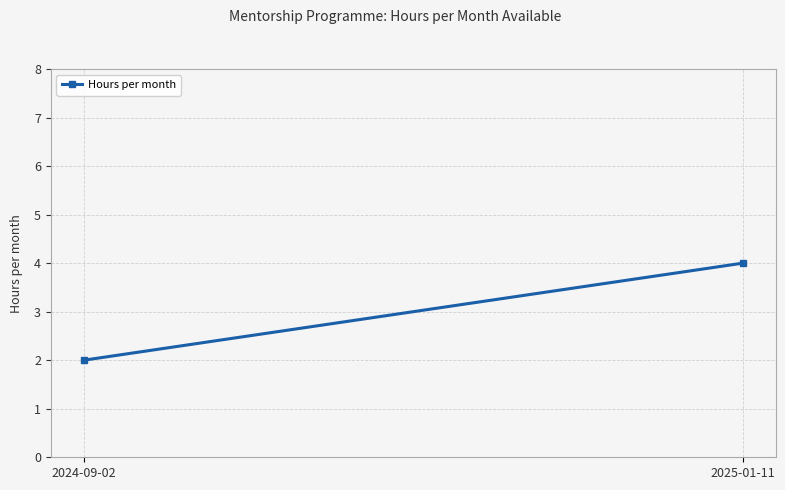

What value does the data have at 2025-01-11?

4